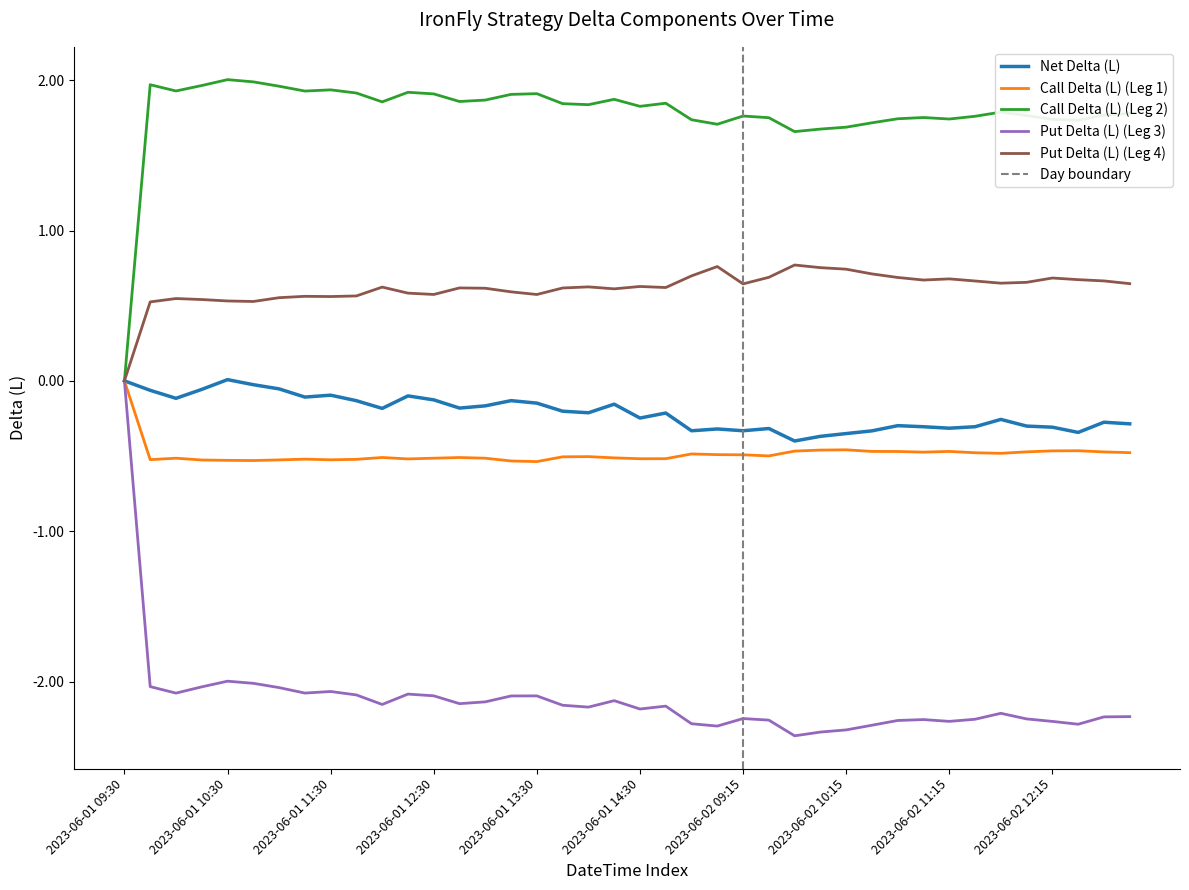

List the labels in order of Call Delta (L) (Leg 2) value, largest first.

2023-06-01 10:30, 2023-06-01 10:45, 2023-06-01 09:45, 2023-06-01 10:15, 2023-06-01 11:00, 2023-06-01 11:30, 2023-06-01 10:00, 2023-06-01 11:15, 2023-06-01 12:15, 2023-06-01 11:45, 2023-06-01 13:30, 2023-06-01 12:30, 2023-06-01 13:15, 2023-06-01 14:15, 2023-06-01 13:00, 2023-06-01 12:45, 2023-06-01 12:00, 2023-06-01 14:45, 2023-06-01 13:45, 2023-06-01 14:00, 2023-06-01 14:30, 2023-06-02 11:45, 2023-06-02 13:00, 2023-06-02 12:45, 2023-06-02 12:00, 2023-06-02 09:15, 2023-06-02 11:30, 2023-06-02 11:00, 2023-06-02 09:30, 2023-06-02 10:45, 2023-06-02 11:15, 2023-06-02 12:15, 2023-06-01 15:00, 2023-06-02 12:30, 2023-06-02 10:30, 2023-06-01 15:15, 2023-06-02 10:15, 2023-06-02 10:00, 2023-06-02 09:45, 2023-06-01 09:30